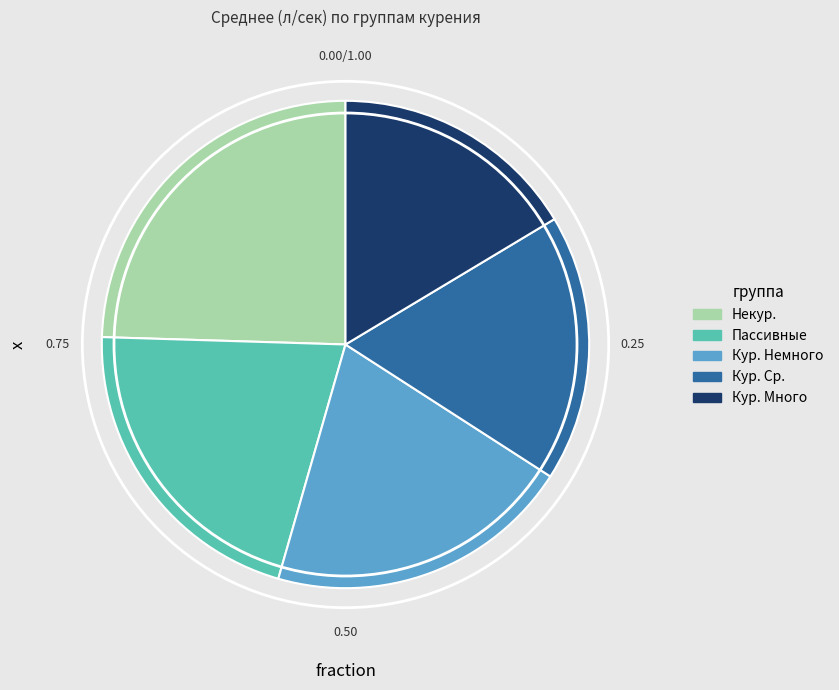

Is the sum of Некур. and Кур. Ср. greater than half?

No